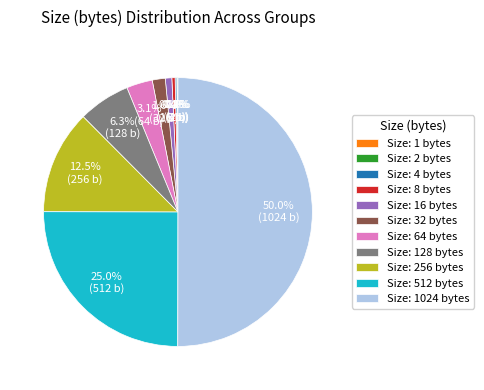

Which category has the biggest portion of the pie?

Size: 1024 bytes